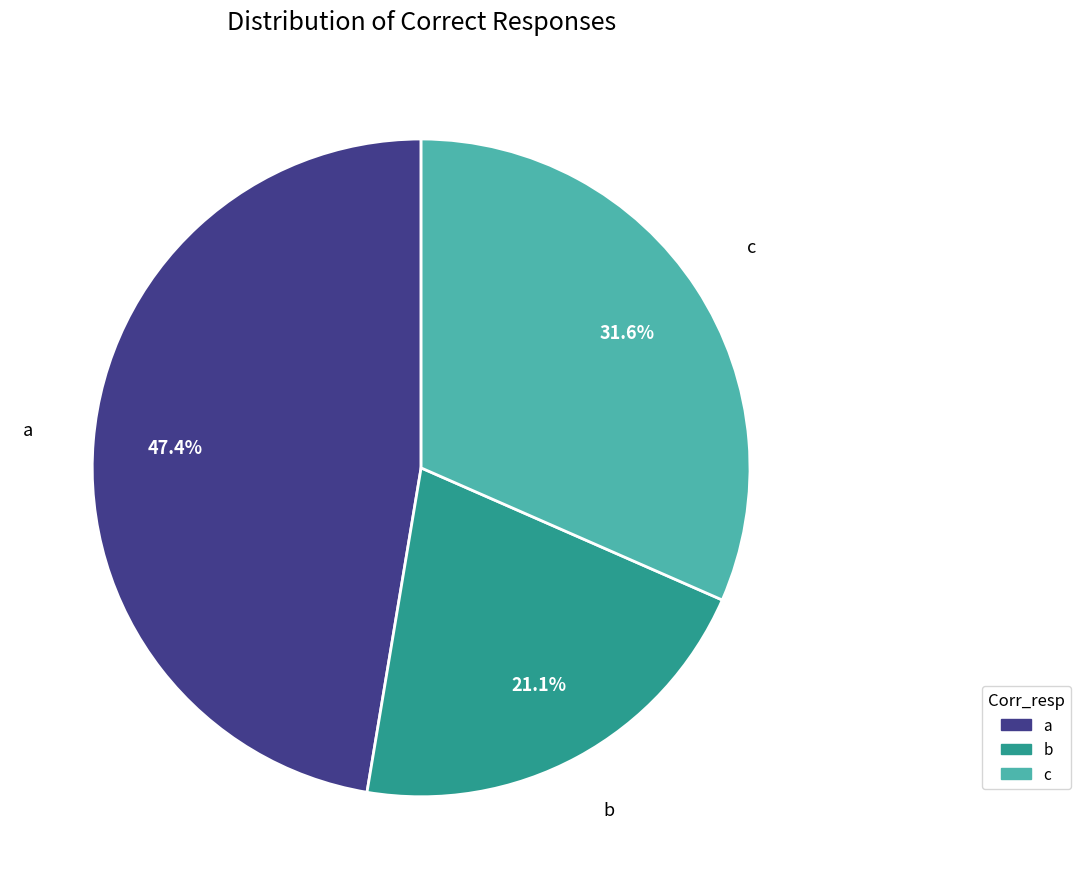

How many segments does this pie chart have?

3